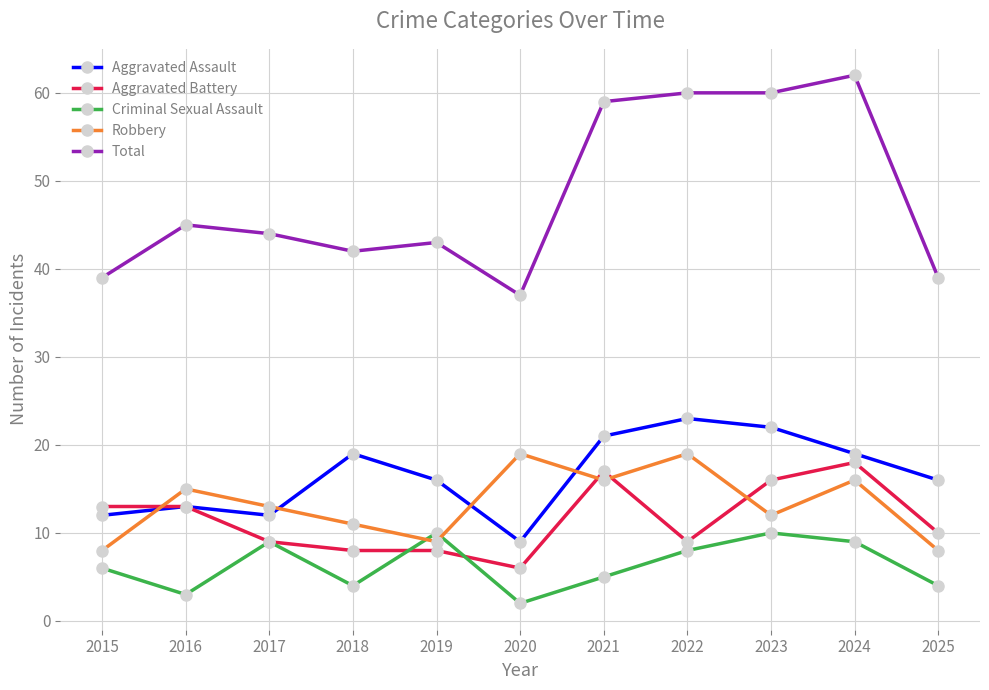

Does the chart have visible grid lines?

Yes